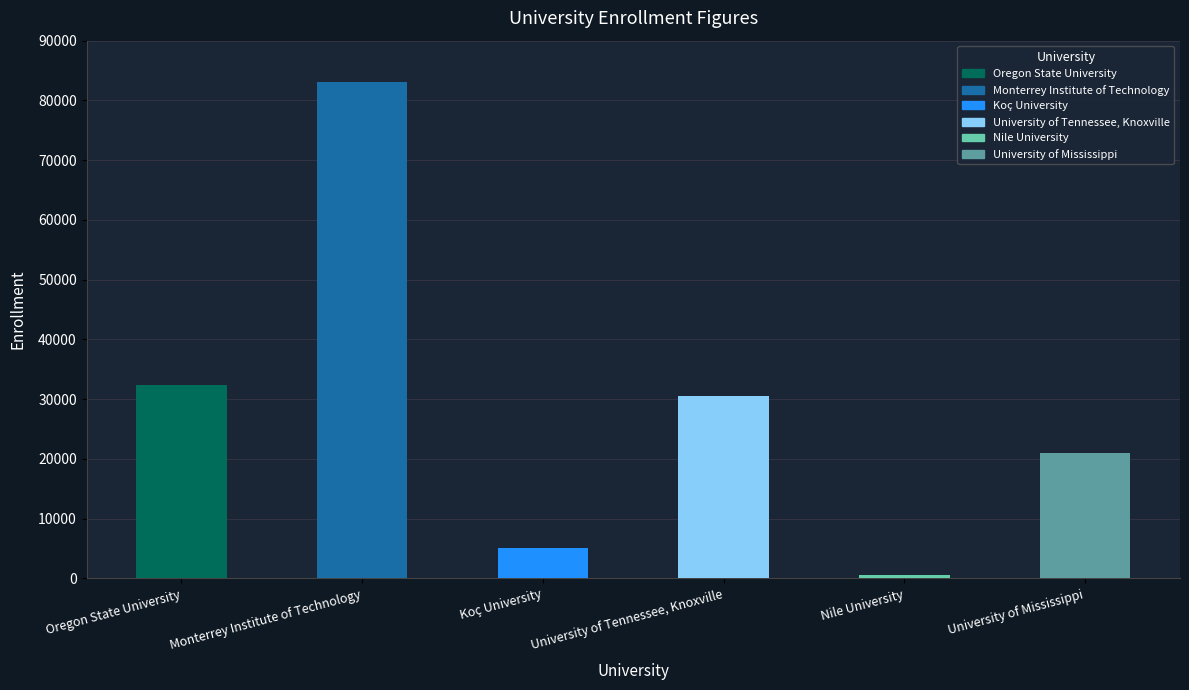

Are the bars horizontal?

No